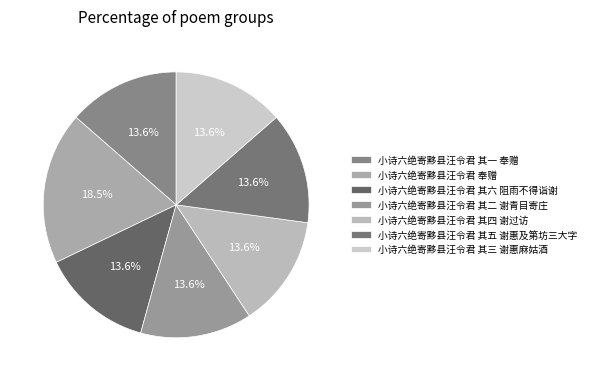

Approximately how many times larger is the value at 小诗六绝寄黟县汪令君 其一 奉赠 compared to 小诗六绝寄黟县汪令君 其四 谢过访?

1.0